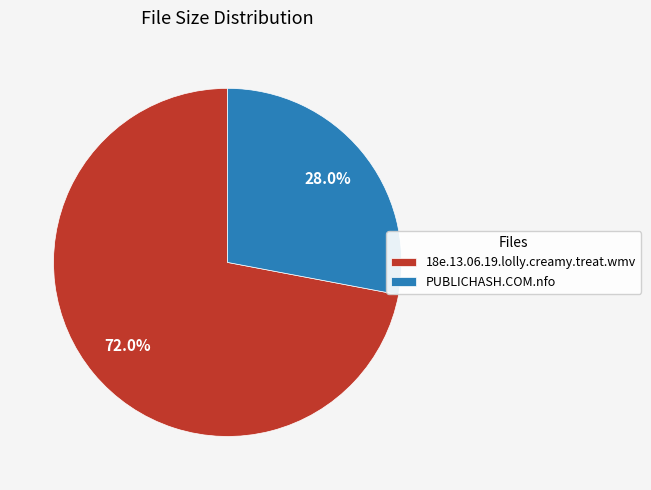

To the nearest percent, what is the average slice percentage?

50%